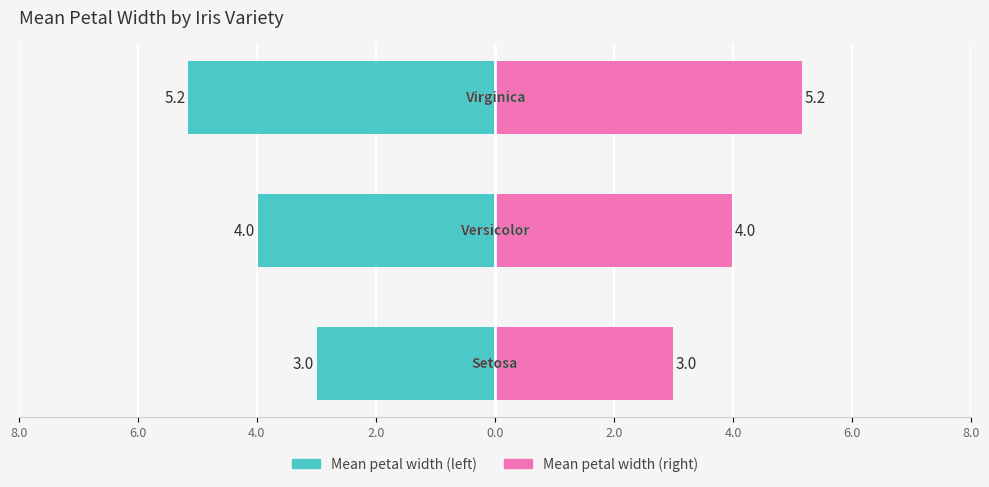

What is the difference between the highest and lowest values at 6.0?

8.0